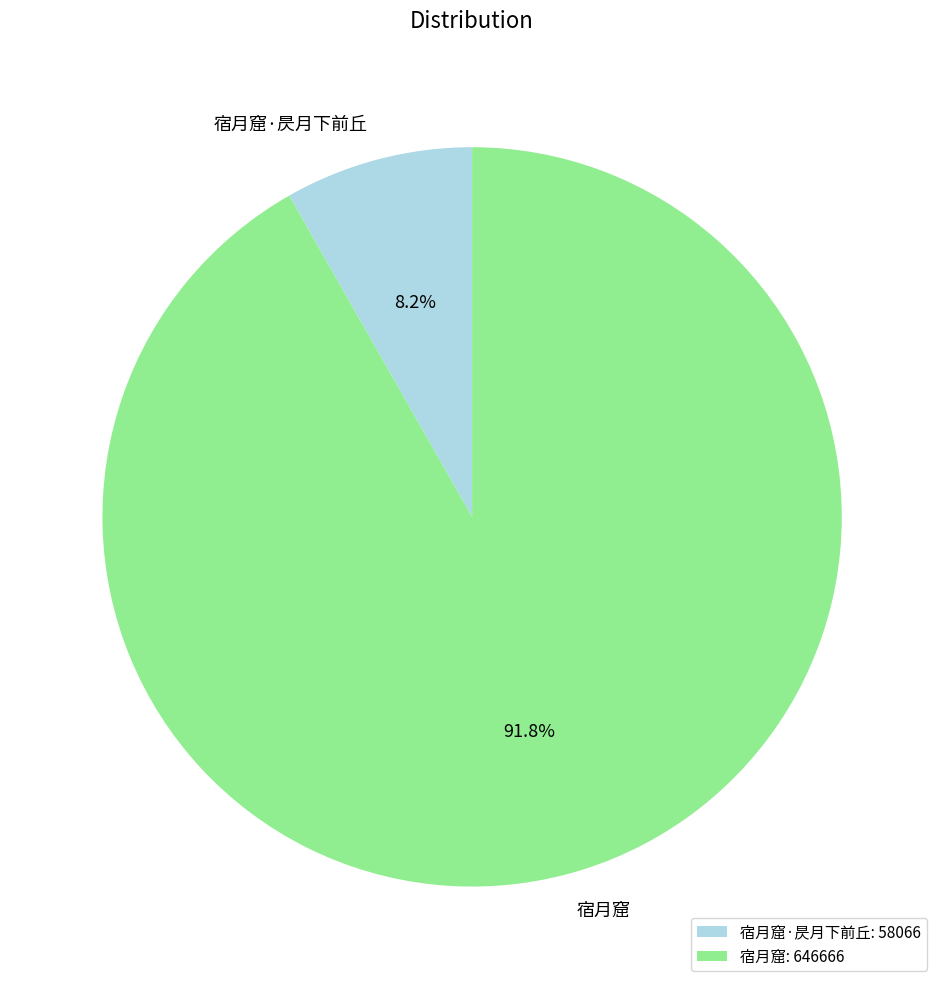

The 宿月窟·昃月下前丘 slice represents 8% of the pie. True or false?

True